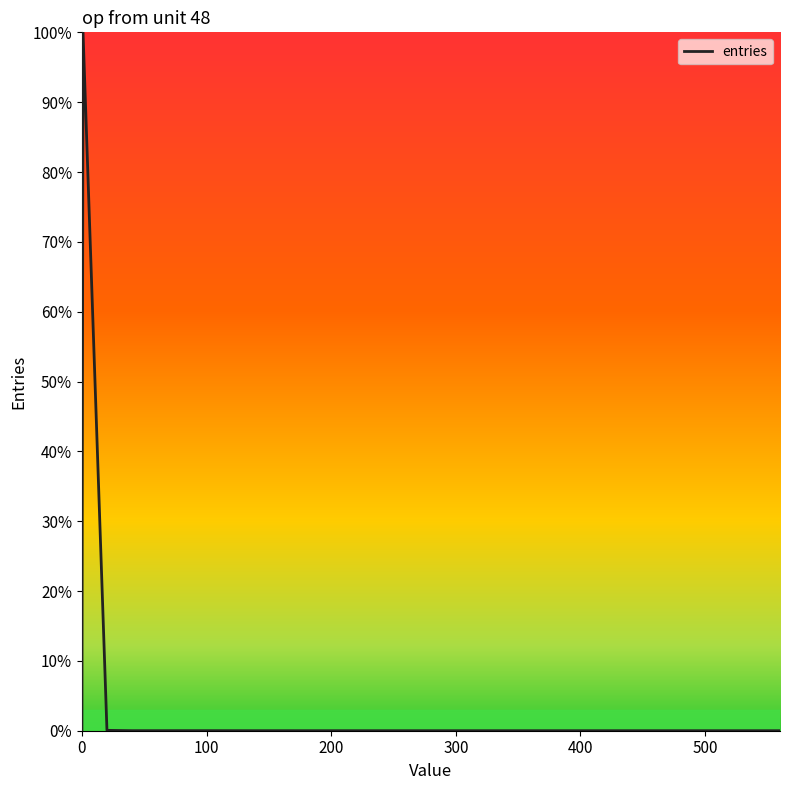

What is the maximum value shown in the chart?

100.0